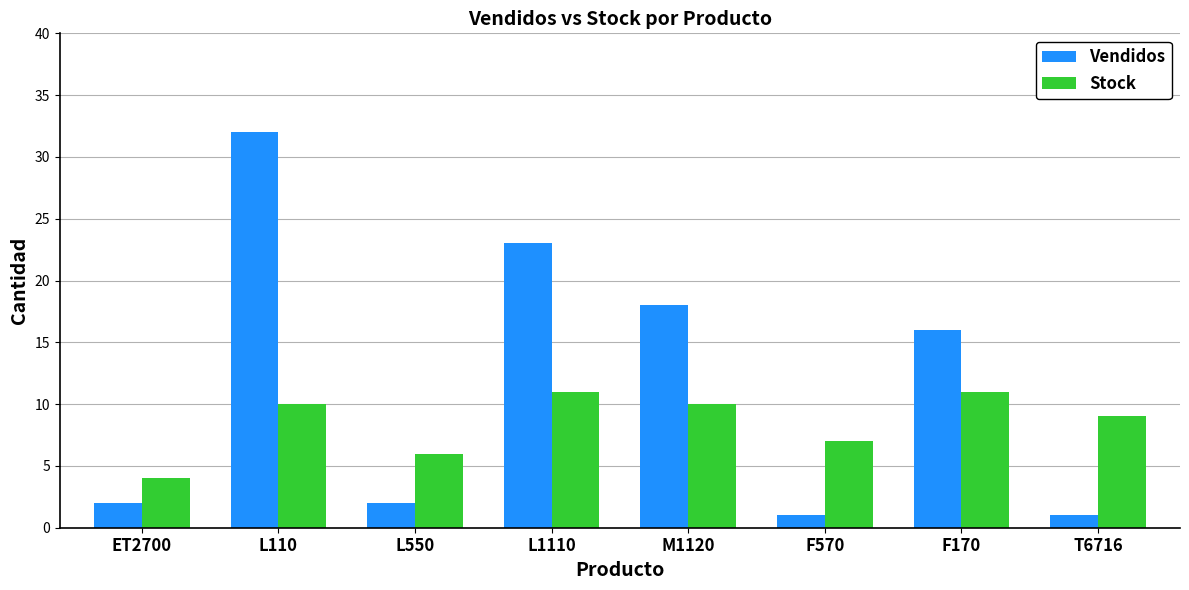

How many distinct data groups are displayed?

2